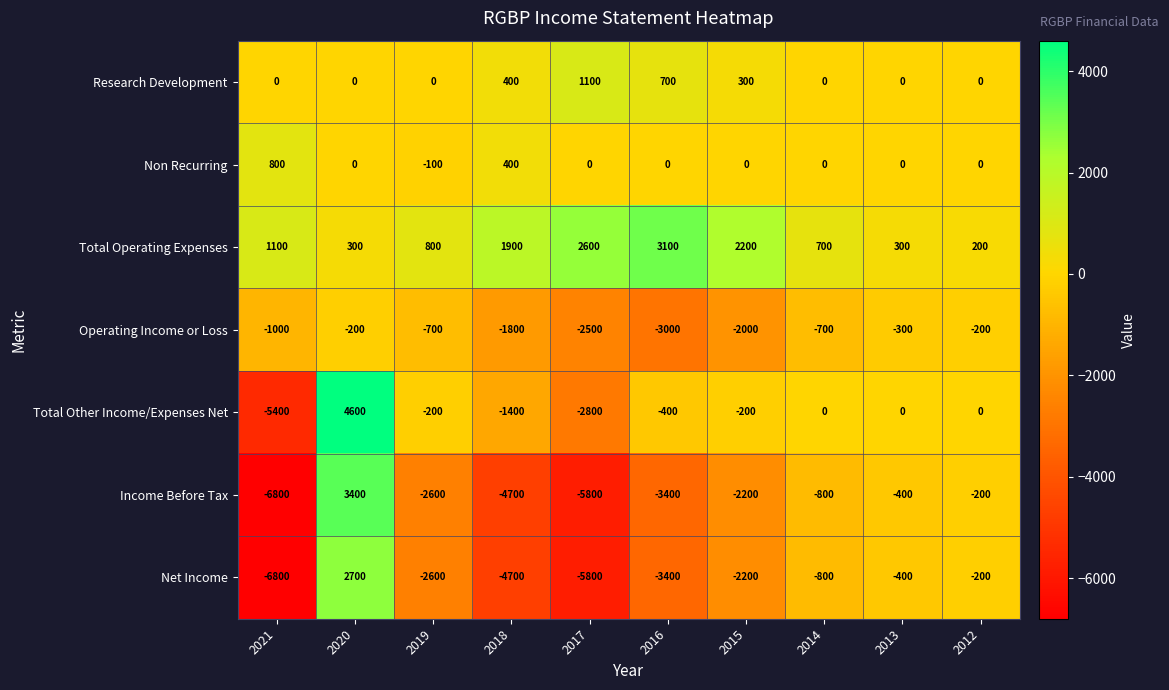

What is the minimum value shown in the chart?

-6800